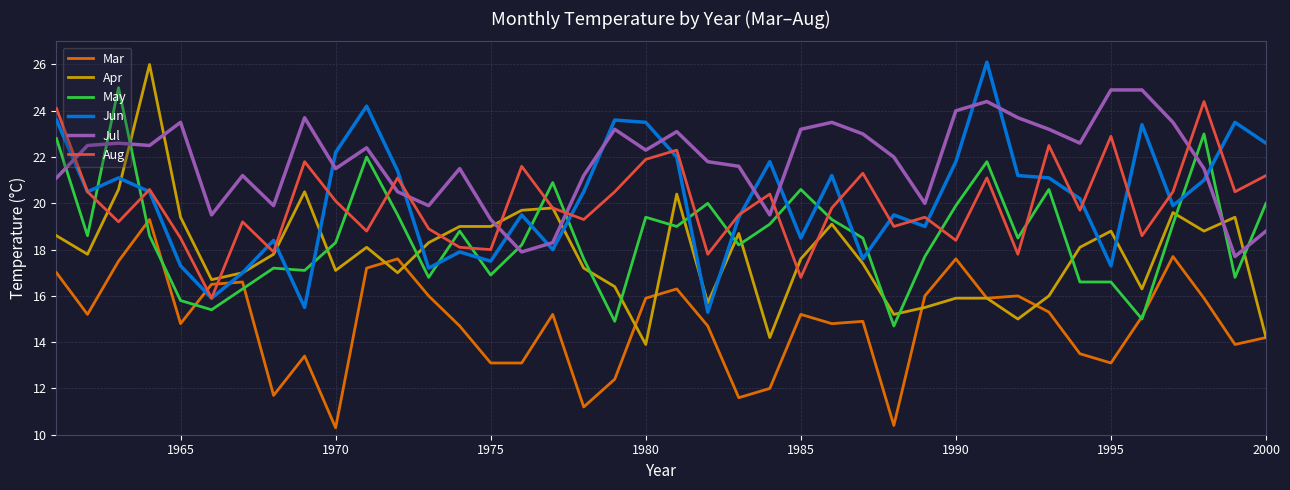

Which series has the largest total across all categories?

Jul